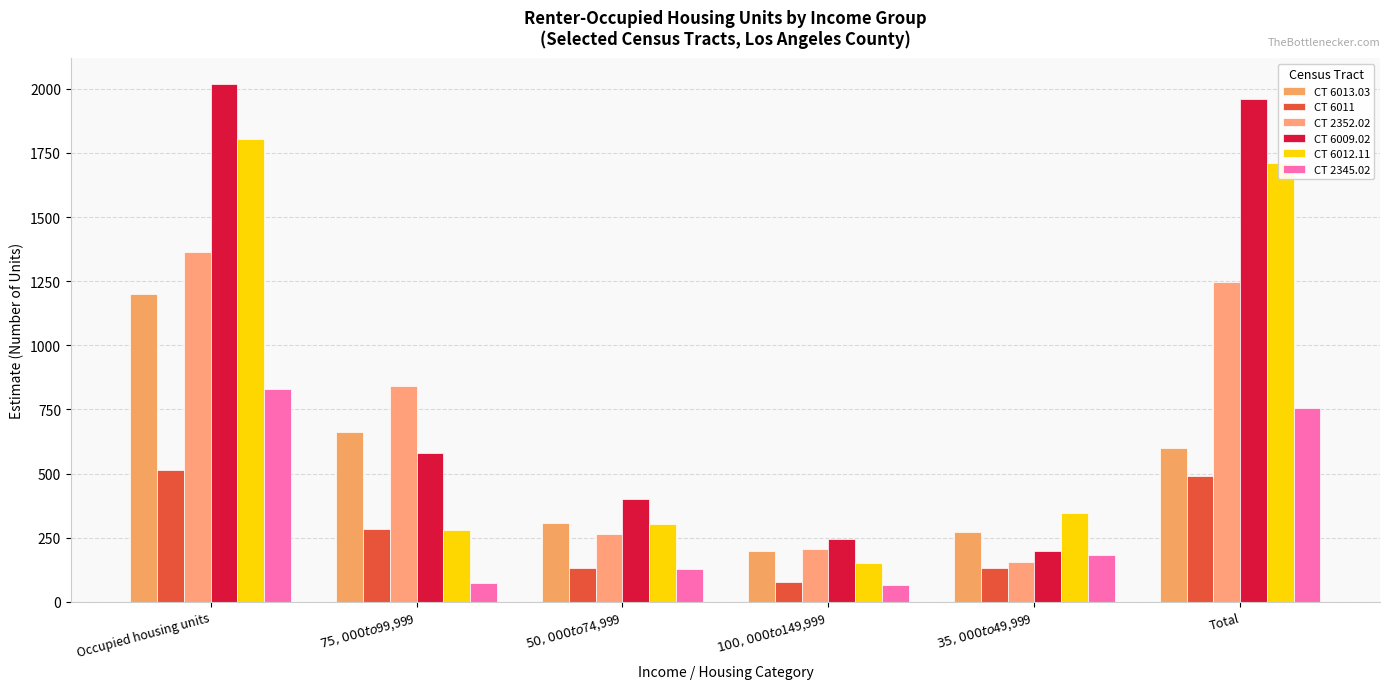

What is the difference between the maximum and second lowest values in the CT 2345.02 series?

754